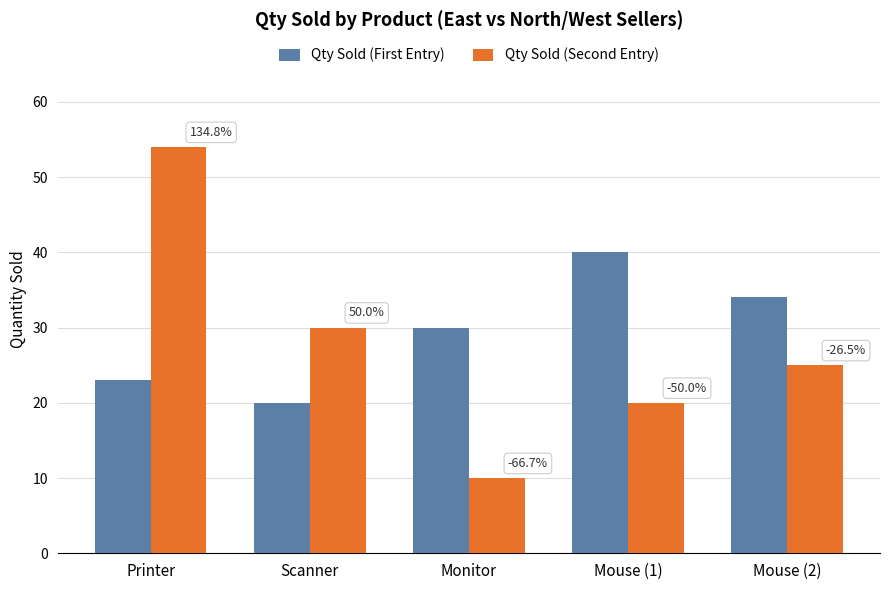

Reading left to right, extract all data points from this chart.

Qty Sold (First Entry): 23	20	30	40	34
Qty Sold (Second Entry): 54	30	10	20	25